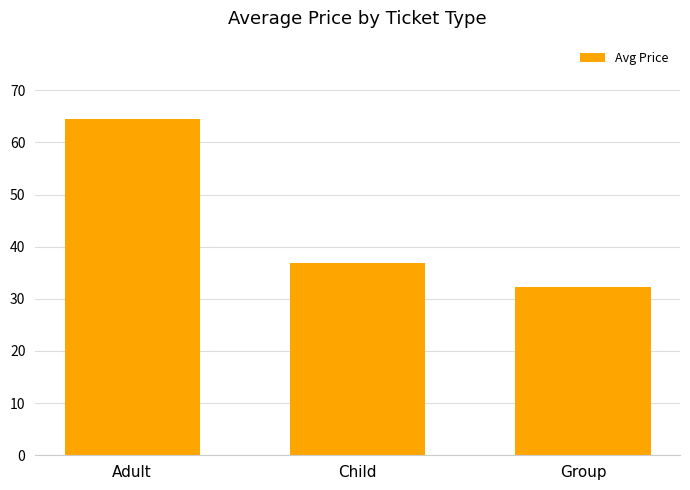

Are the bars grouped side by side (vs. stacked)?

No